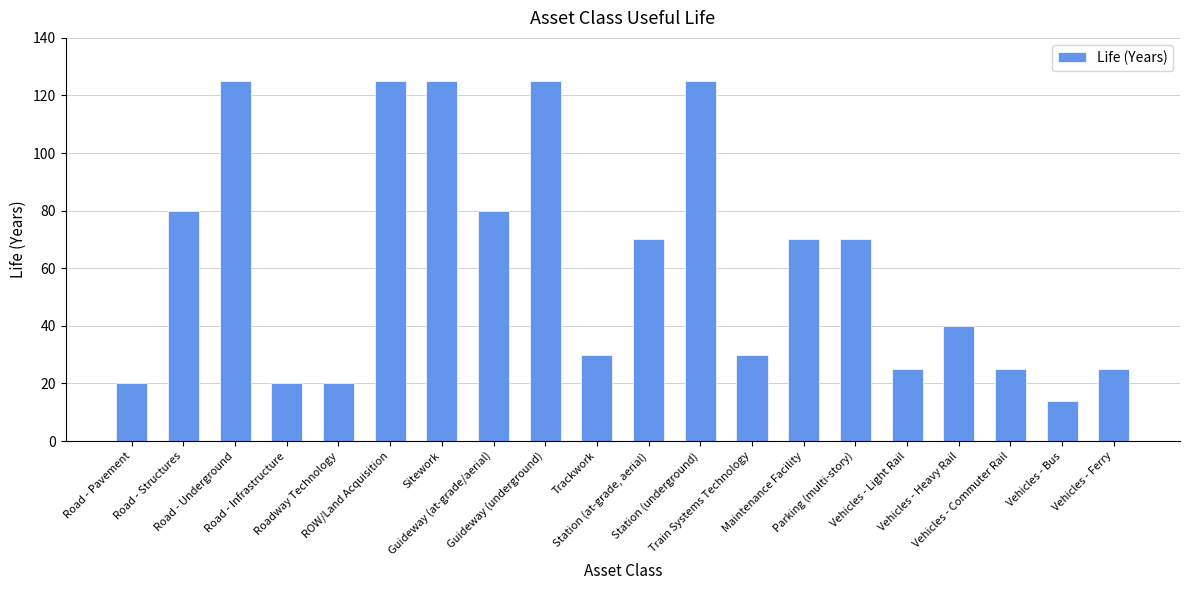

What value does the data have at Vehicles - Heavy Rail, to the nearest 50?

50